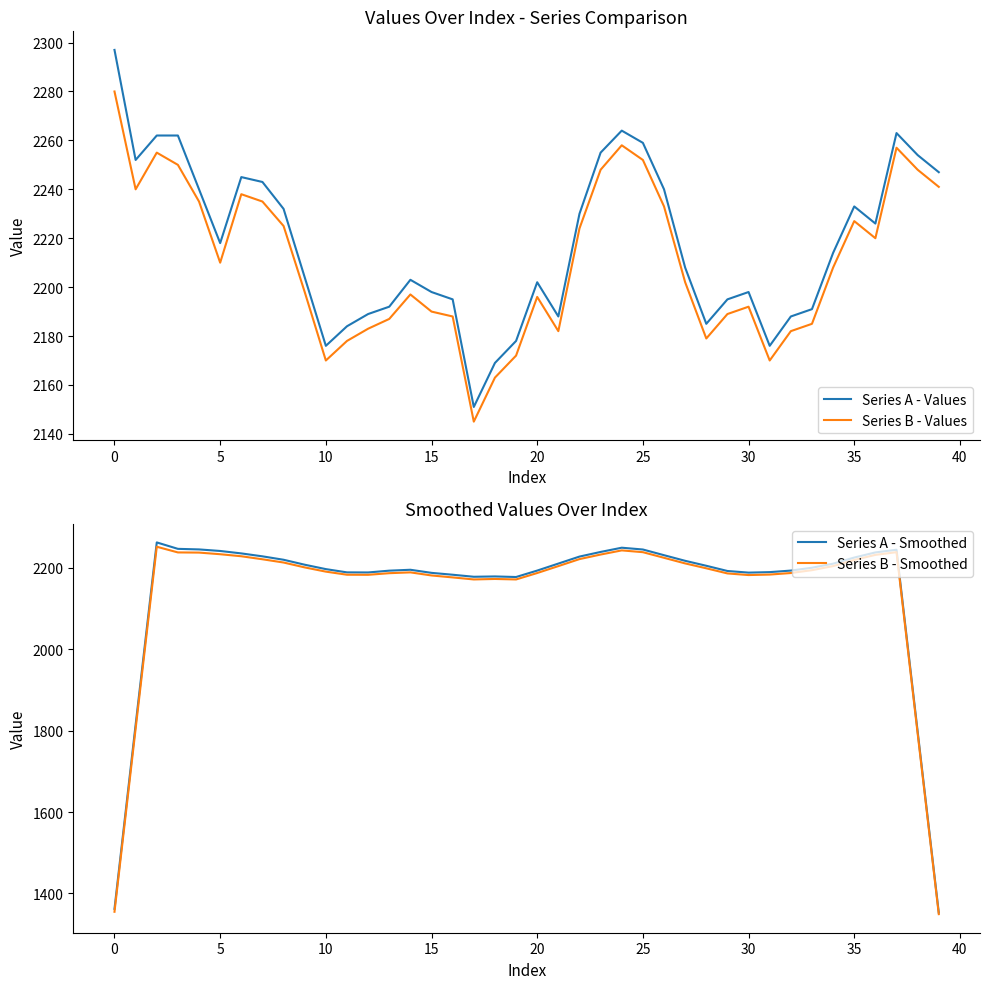

What is the label of the 5th point from the right?

35